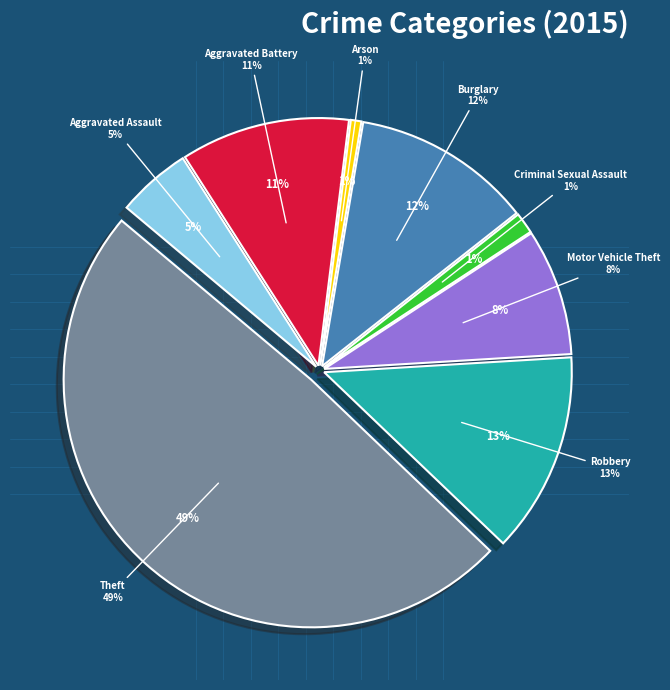

Combined, do Homicide and Arson account for over 50%?

No